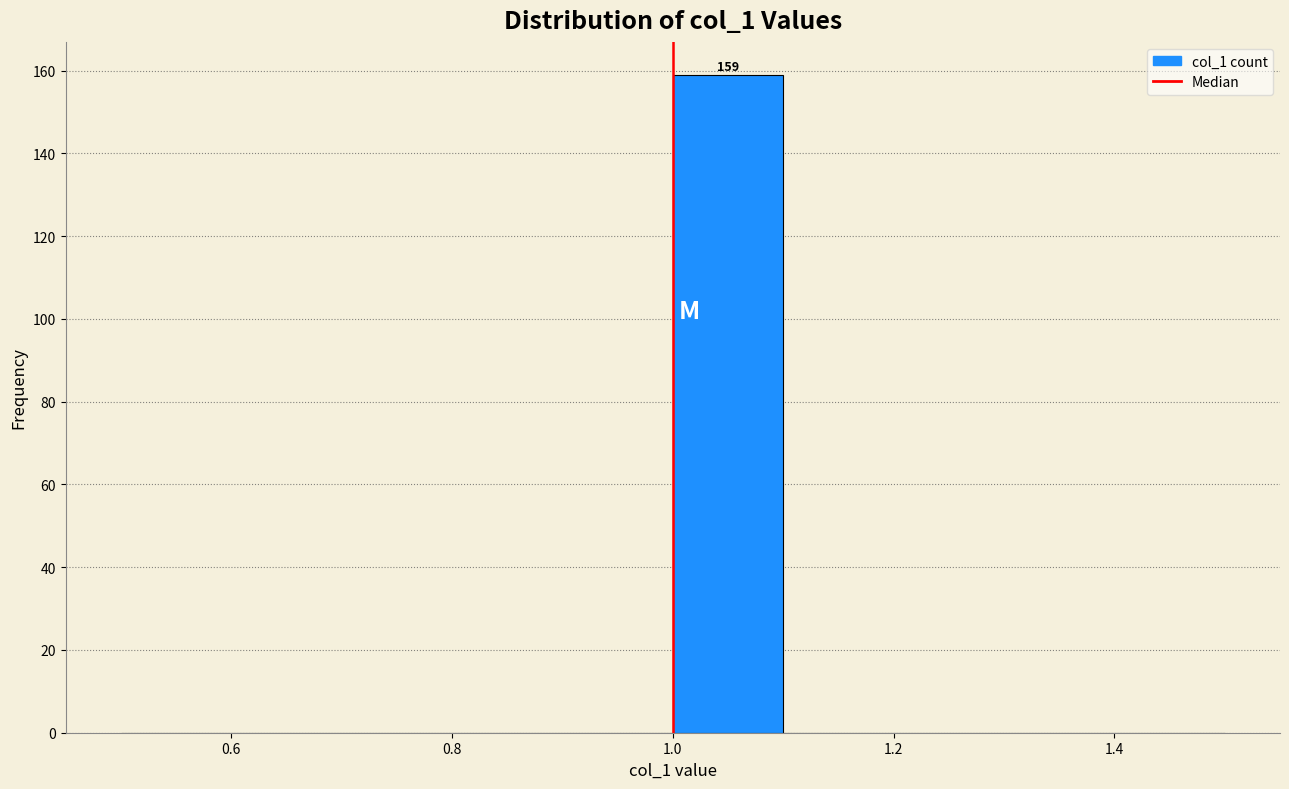

Which range on the x-axis has the tallest bar?

1.0 to 1.1